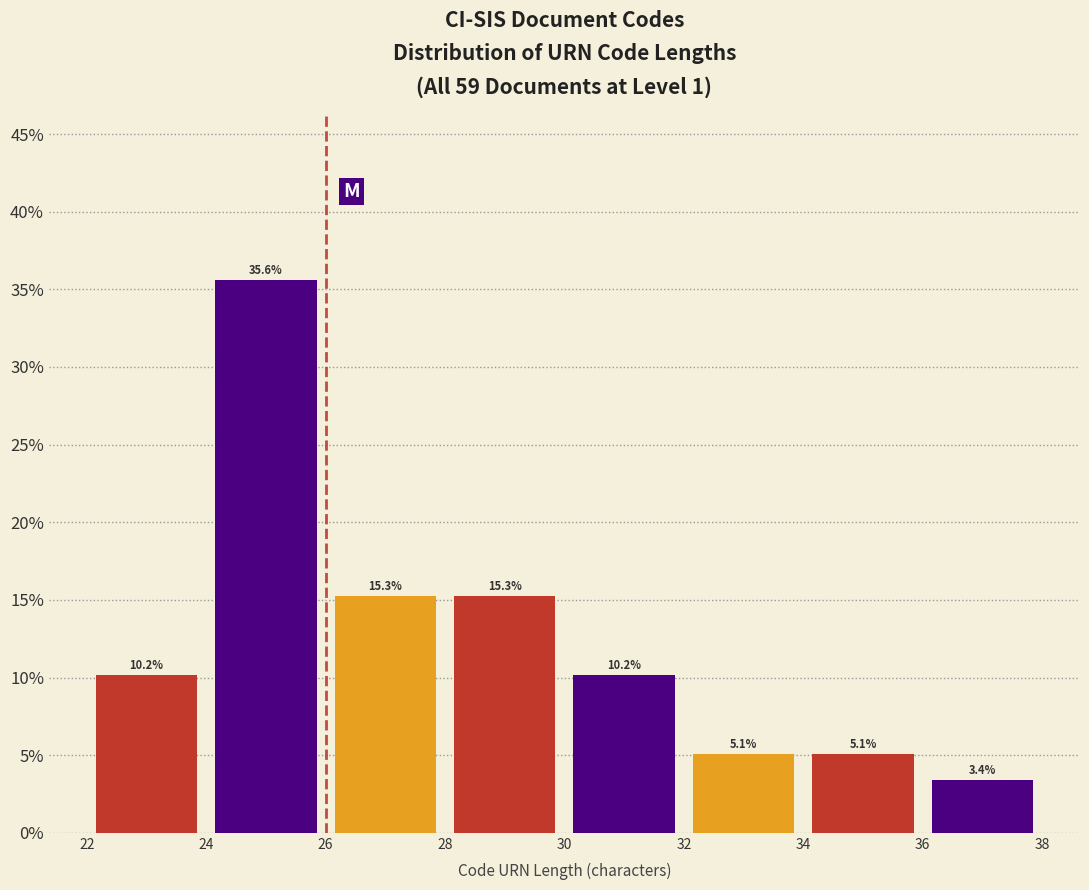

Which range on the x-axis has the tallest bar?

24 to 26